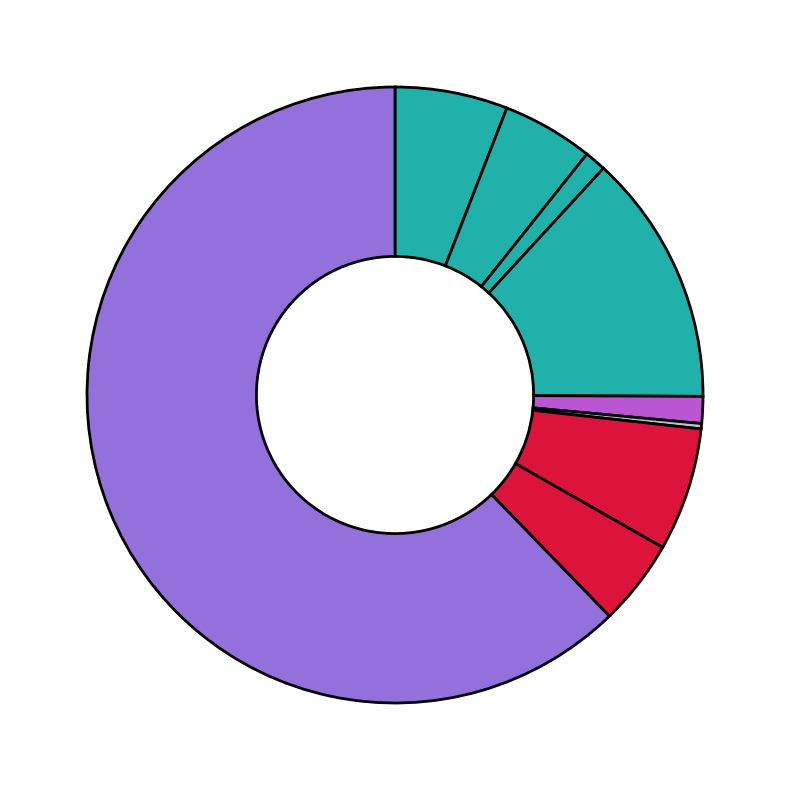

Which category has the smallest portion of the pie?

Homicide